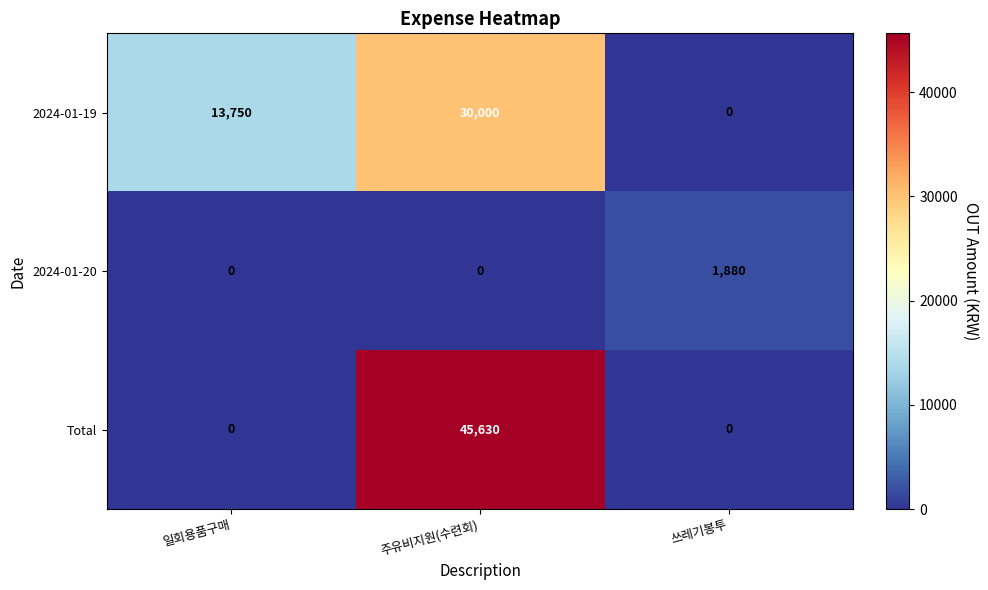

Which series has the largest range (max minus min)?

Total